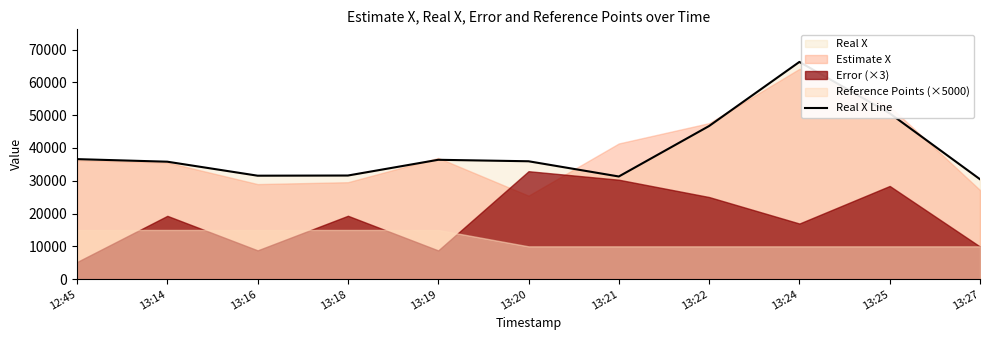

How many data points does each series have?

11